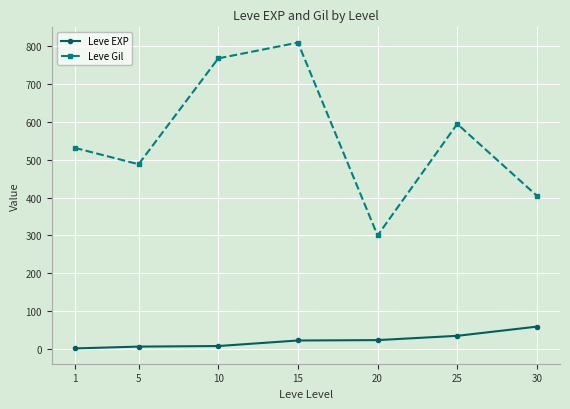

Which series has the widest spread of values?

Leve Gil